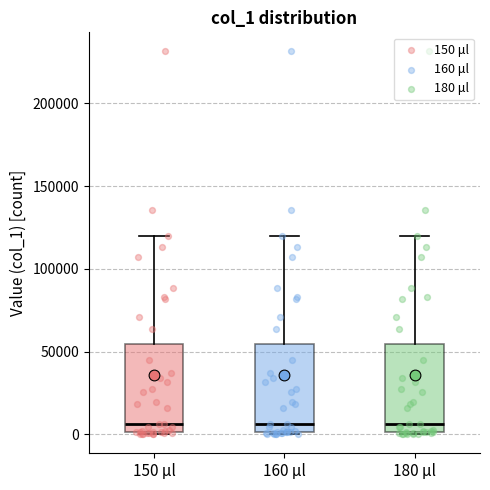

Reading left to right, transcribe this box plot: for each box, give where its median line is, the range the box spans, and where its two whiskers end, as read against the y-axis. The values are not printed on the chart, so give them approximately, as read against the axis.

150 μl: median 5000, box 0 to 55000, whiskers 0 to 120000
160 μl: median 5000, box 0 to 55000, whiskers 0 to 120000
180 μl: median 5000, box 0 to 55000, whiskers 0 to 120000